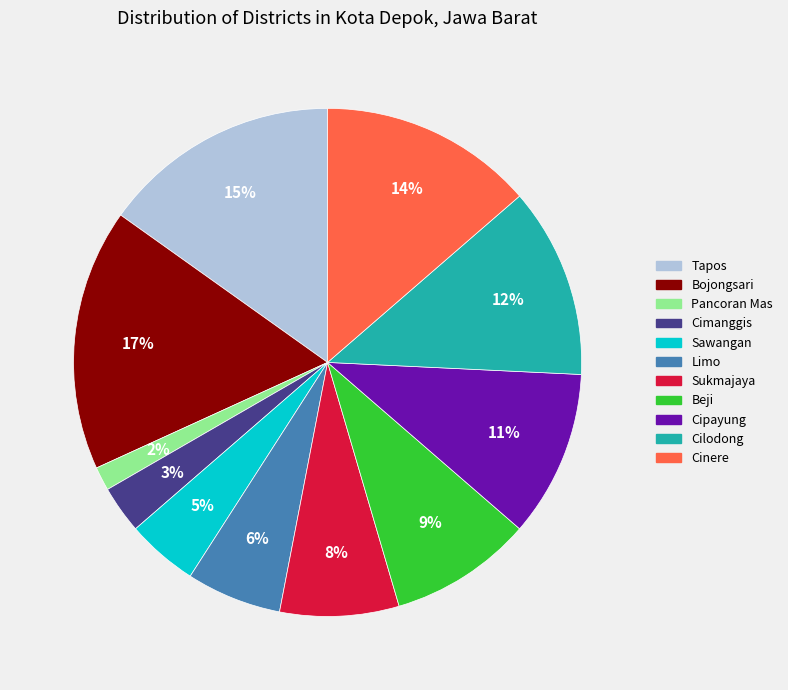

How many slices are in this pie chart?

11